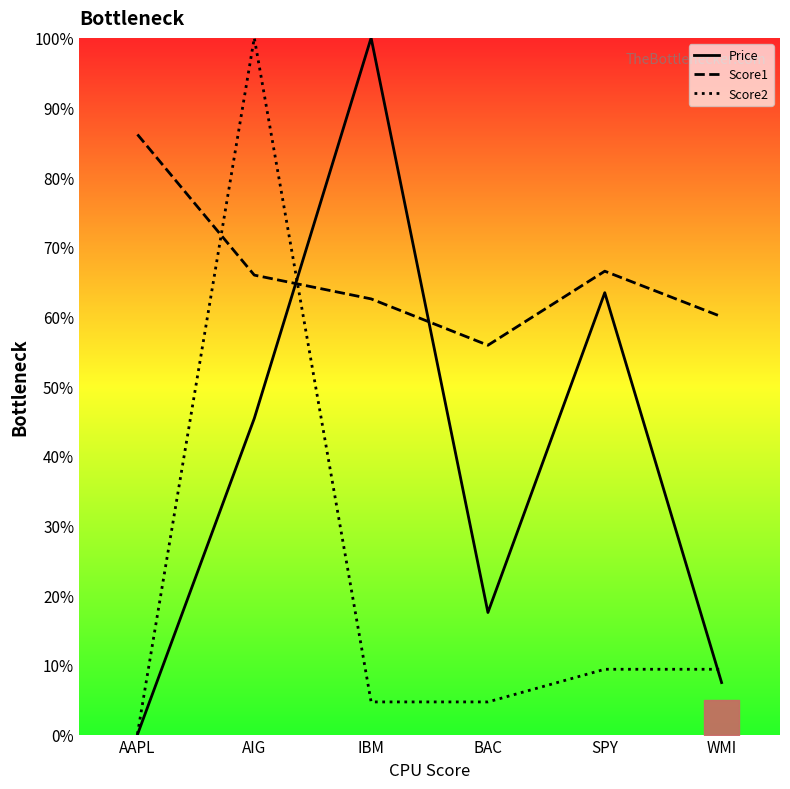

How many lines are shown in the chart?

3